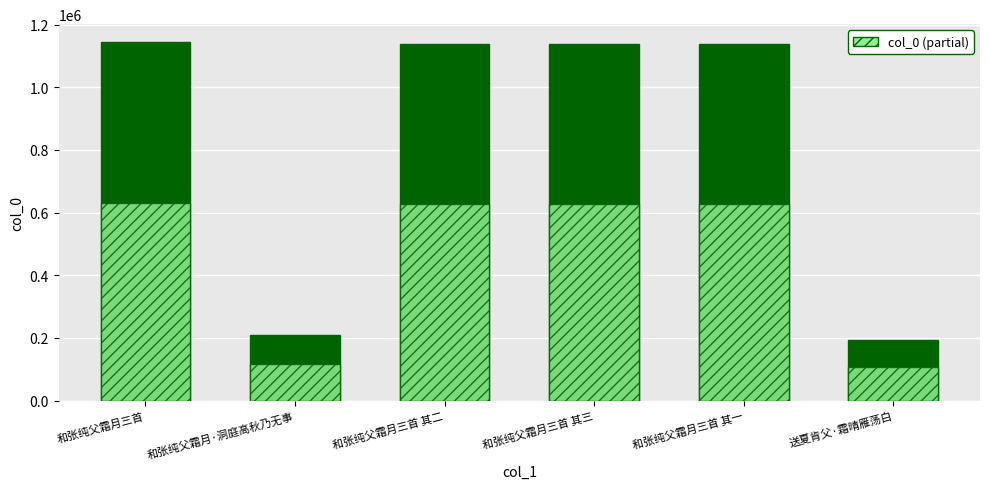

What is the sum of the col_0 values at 和张纯父霜月三首 其二 and 和张纯父霜月三首 其三?

2278453.0